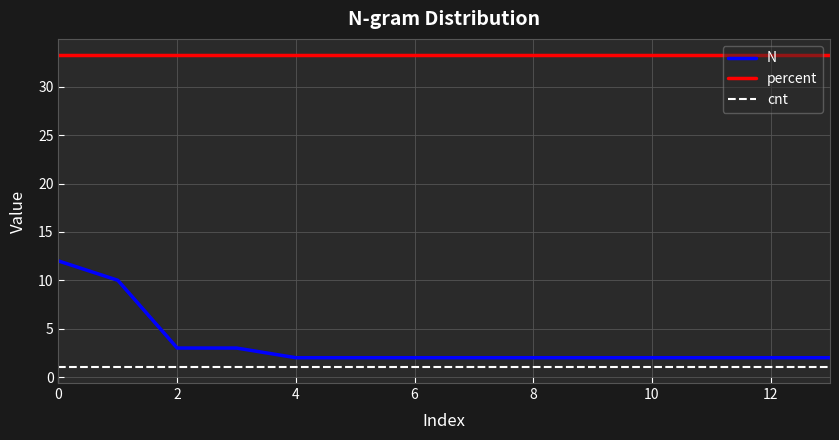

How many lines are shown in the chart?

3